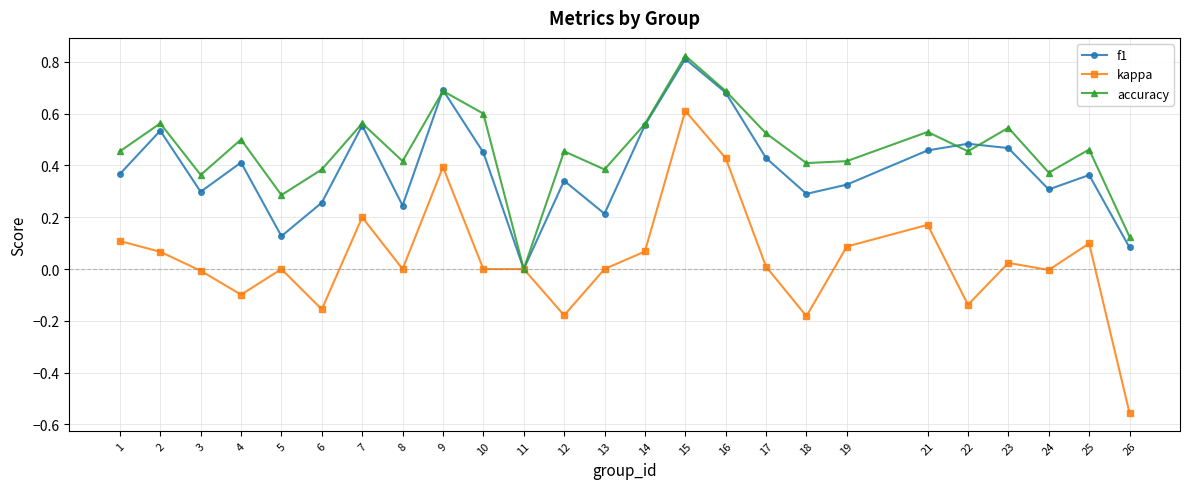

The accuracy series shows 0.2 at 6. True or false?

False